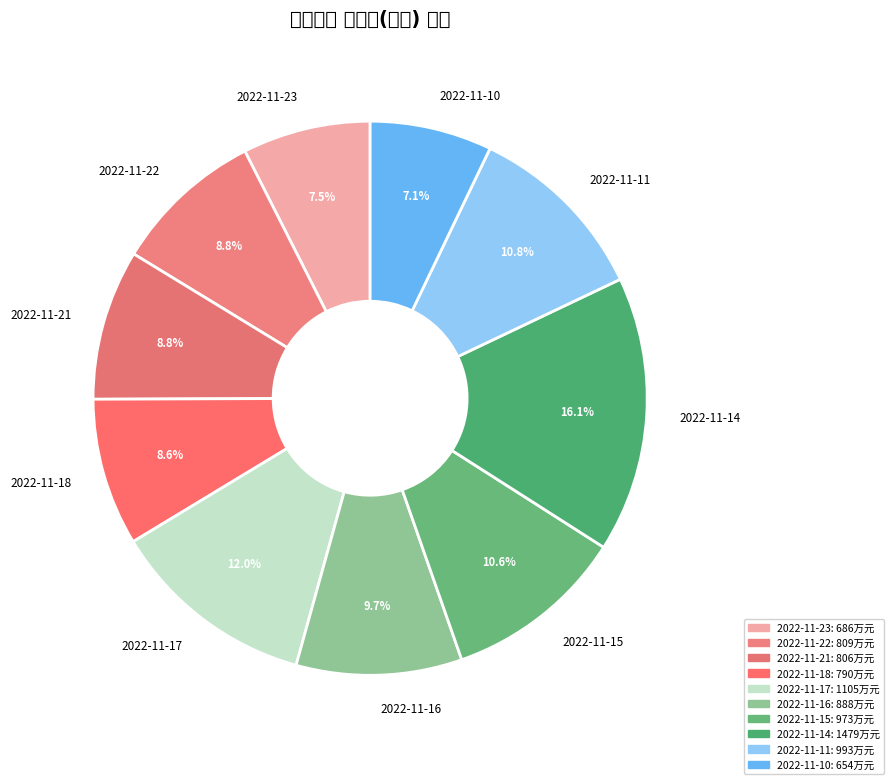

What is the total percentage of 2022-11-16 and 2022-11-22?

18.5%